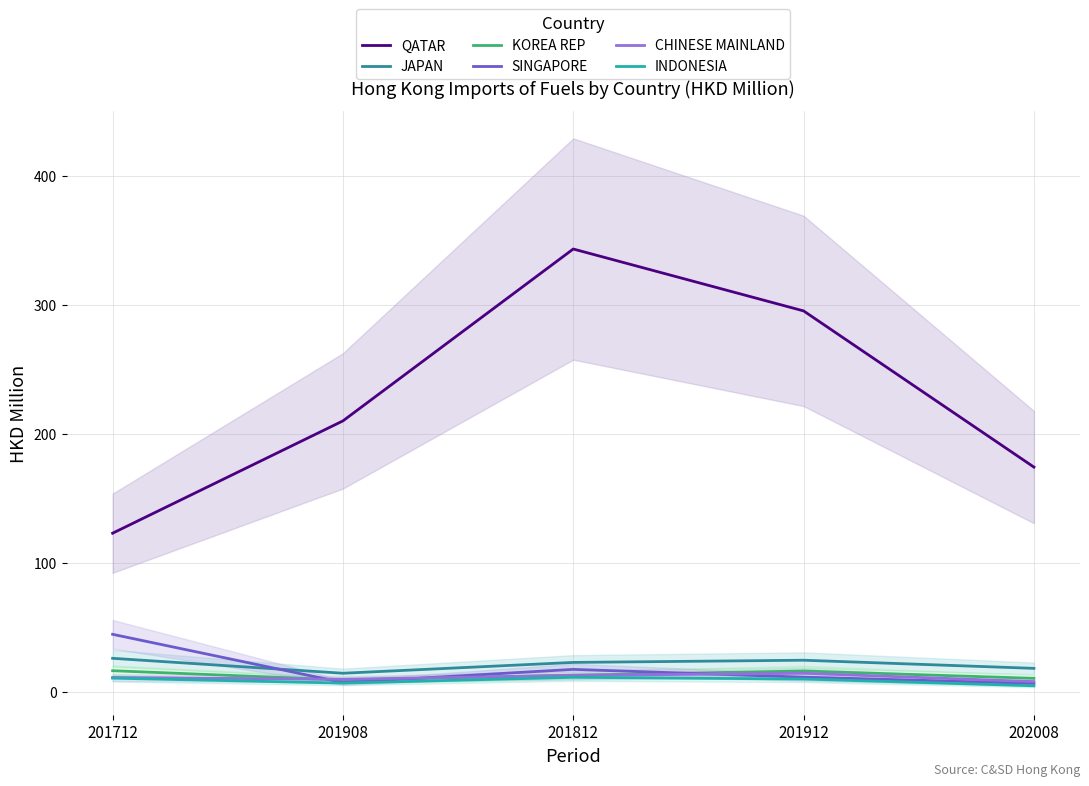

What is the label of the 4th point from the right?

201908